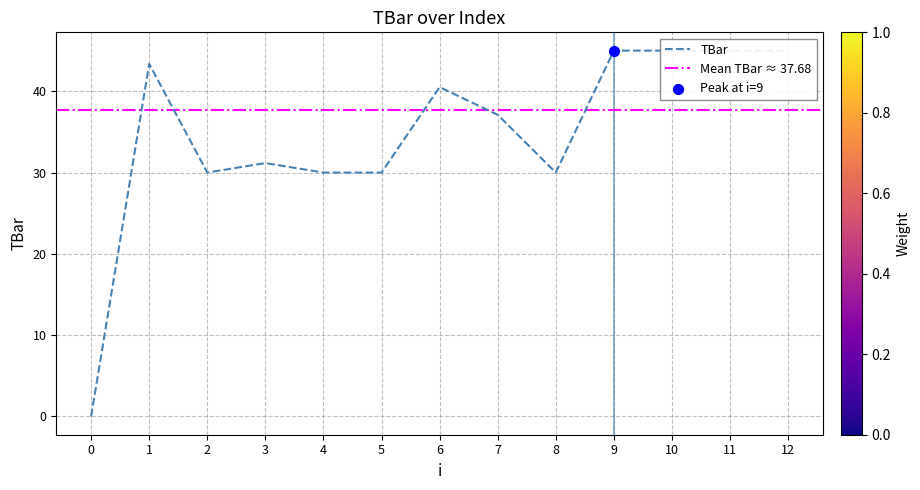

Approximately how many times larger is the value at 4 compared to 1?

0.7